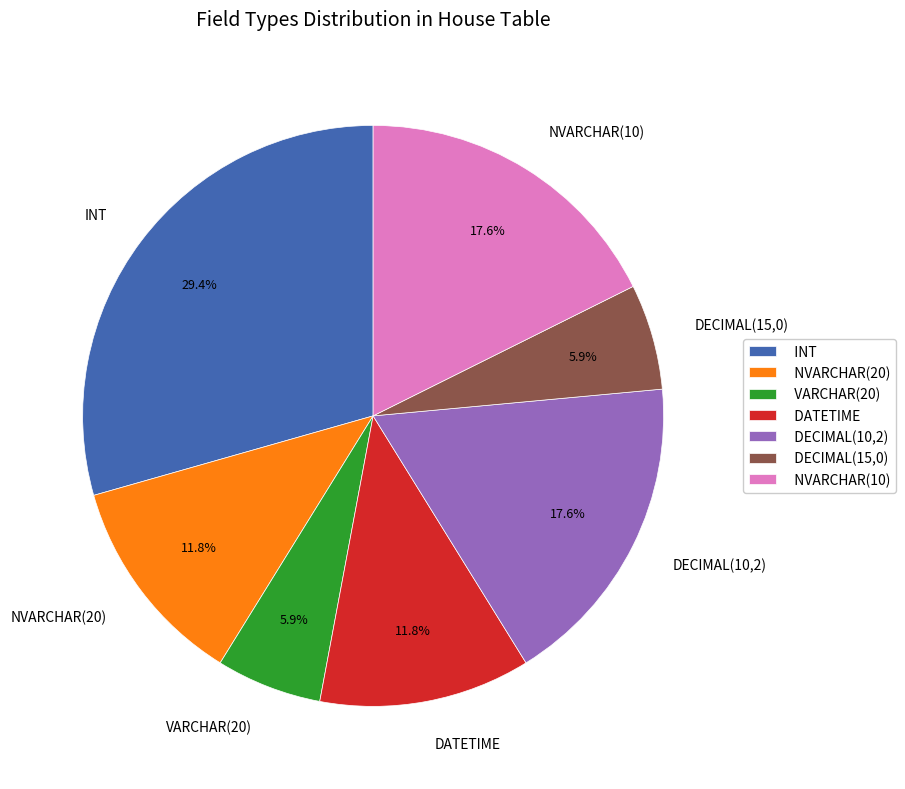

What is the largest slice in the pie chart?

INT